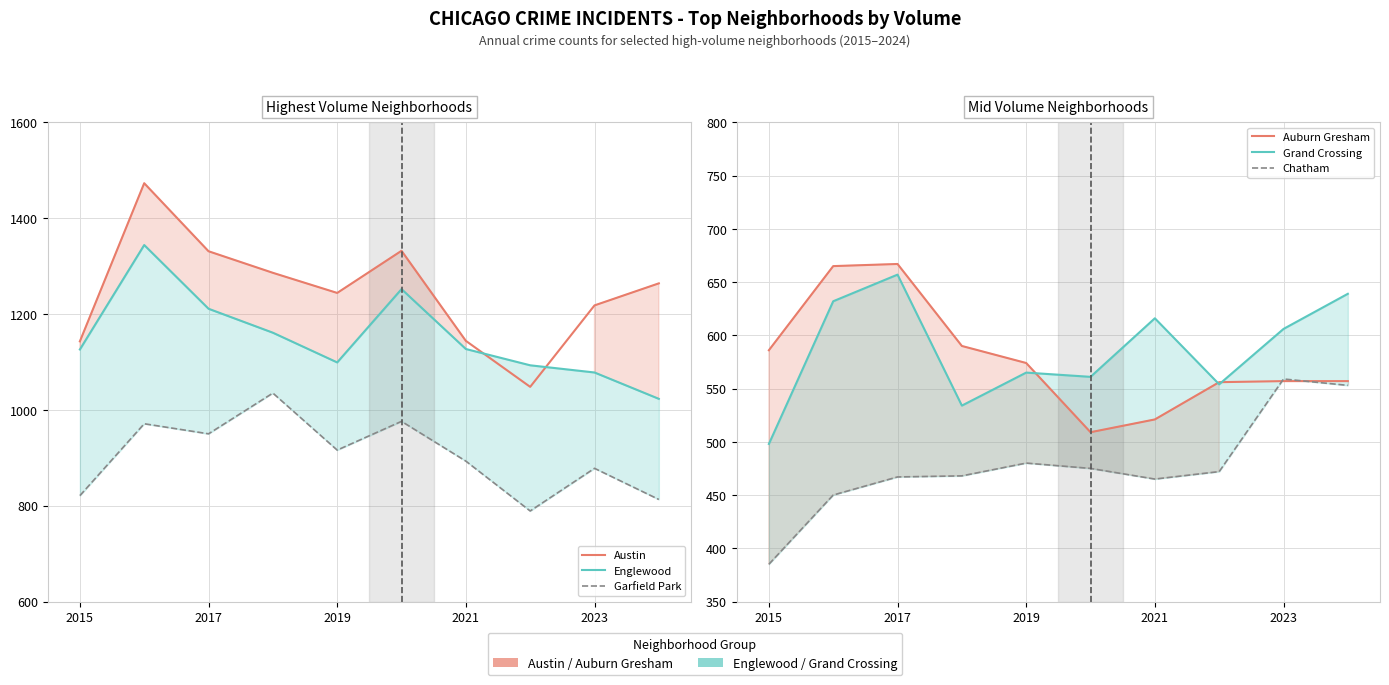

What is the label of the 5th point from the left?

2019